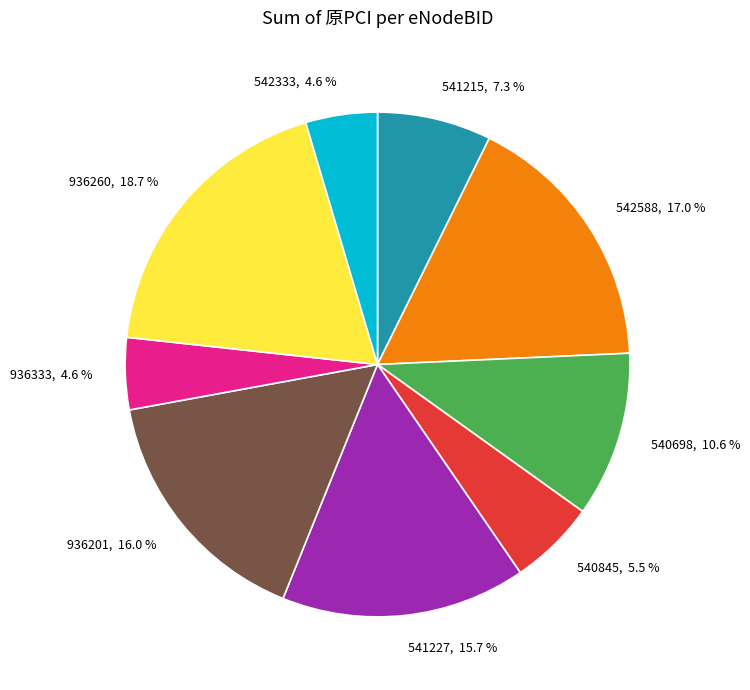

Is there a majority slice in this chart?

No